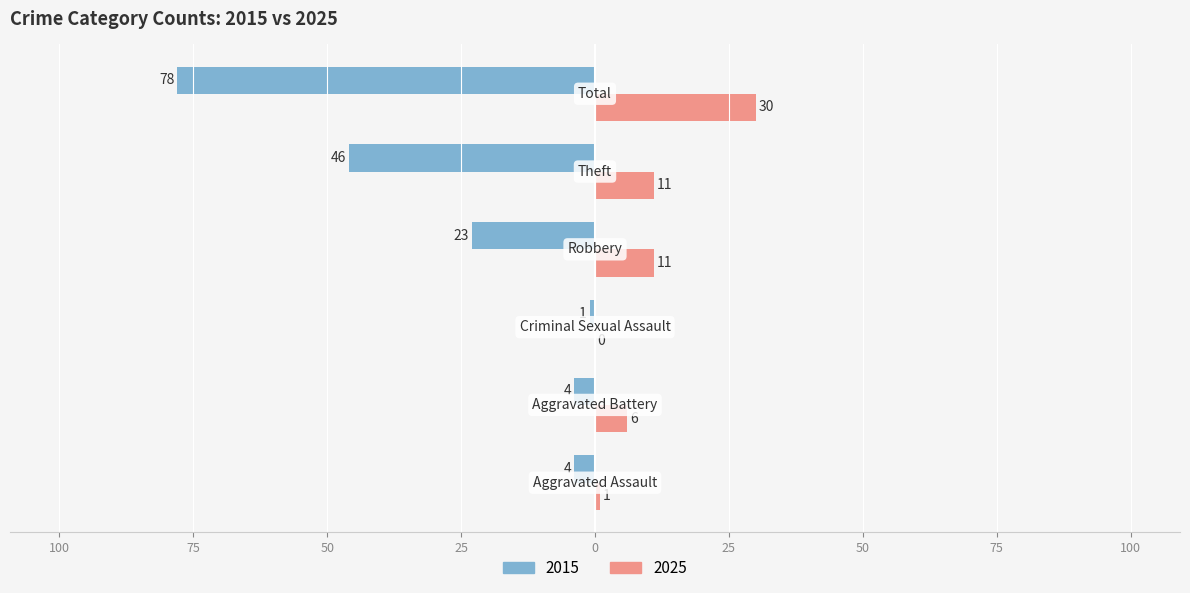

What are all the series names shown in the legend?

2015, 2025